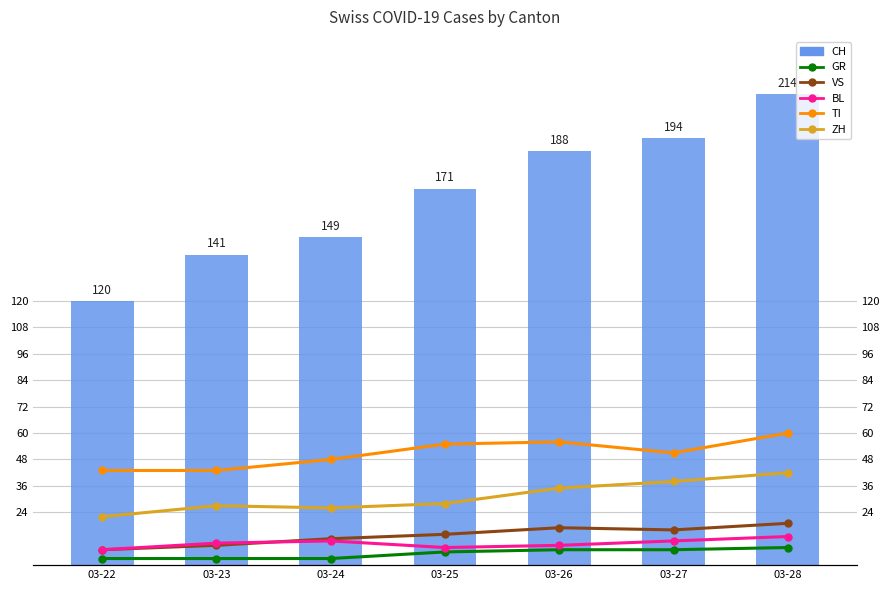

Reading left to right, transcribe all the data shown in this chart.

GR: 3	3	3	6	7	7	8
VS: 7	9	12	14	17	16	19
BL: 7	10	11	8	9	11	13
TI: 43	43	48	55	56	51	60
ZH: 22	27	26	28	35	38	42
CH: 120	141	149	171	188	194	214